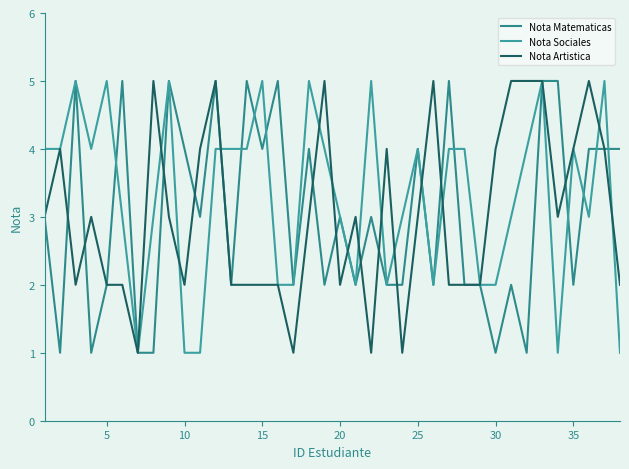

Does the chart have visible grid lines?

No